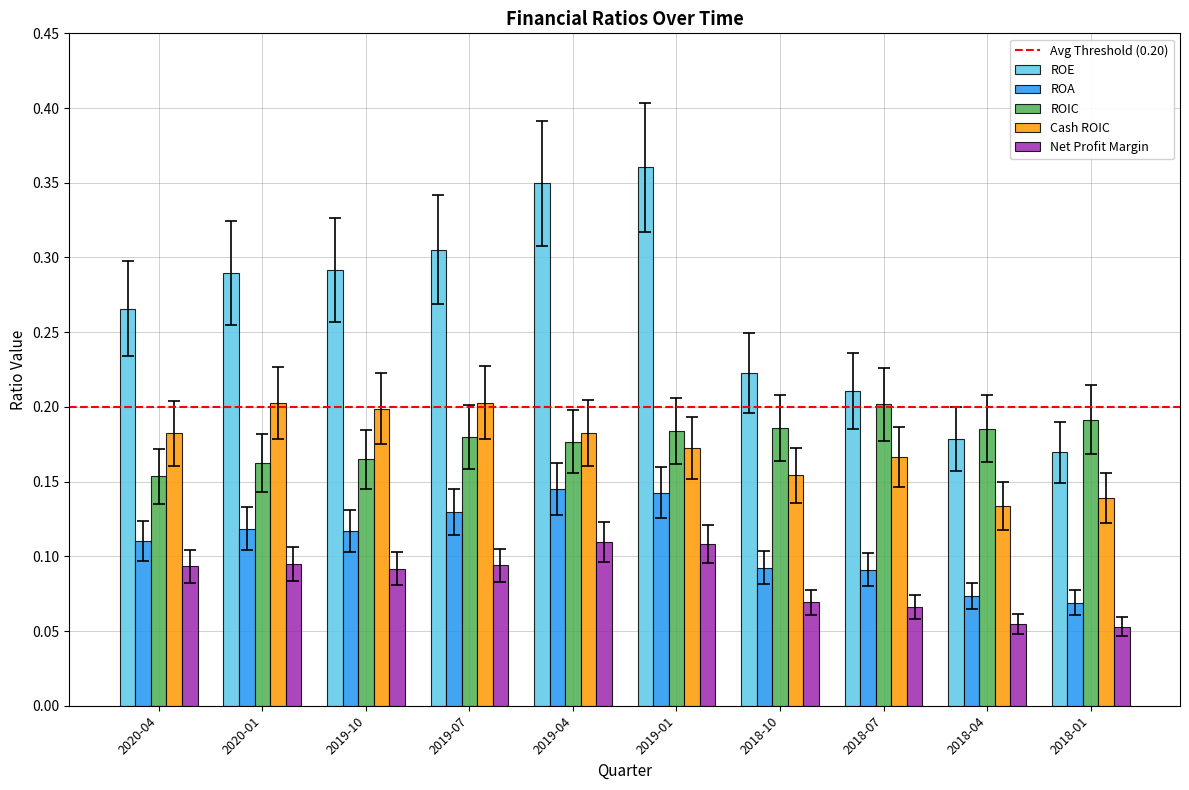

At which category does the chart reach its peak across all series?

2019-01